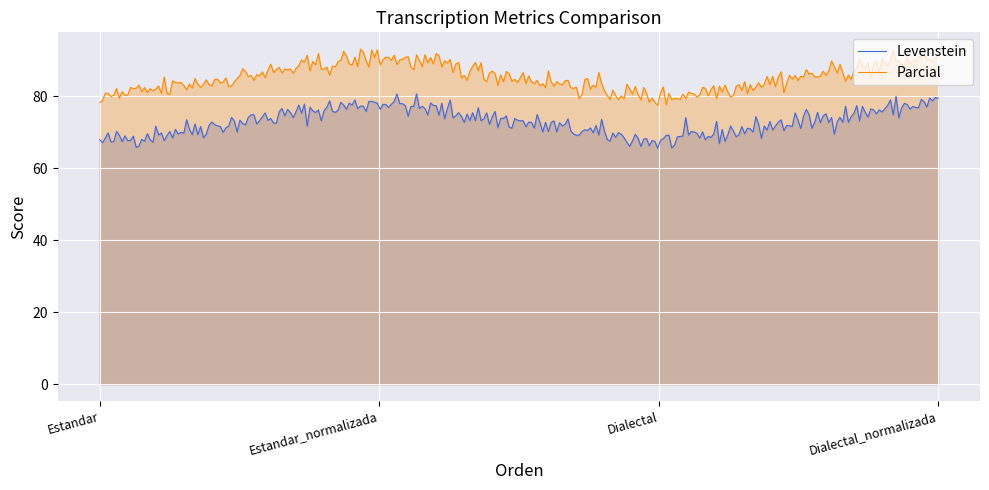

What is the spread (max minus min) of values at Estandar?

10.3